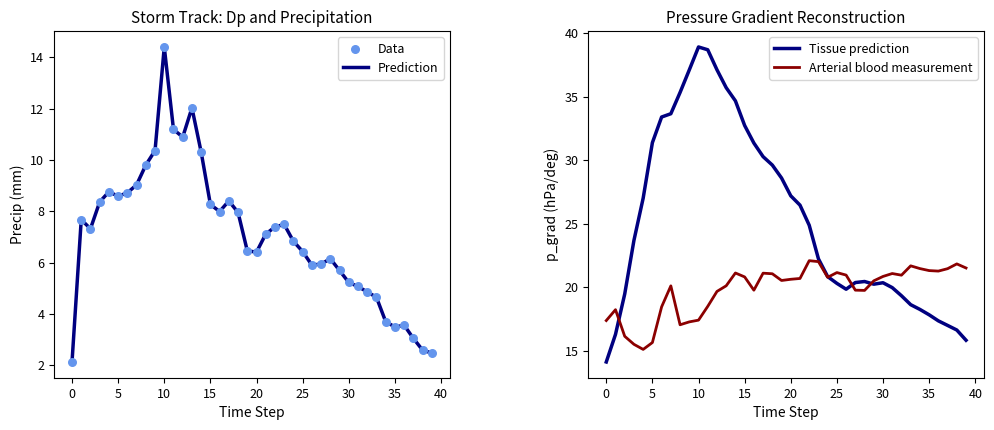

What is the minimum value for Prediction?

2.1